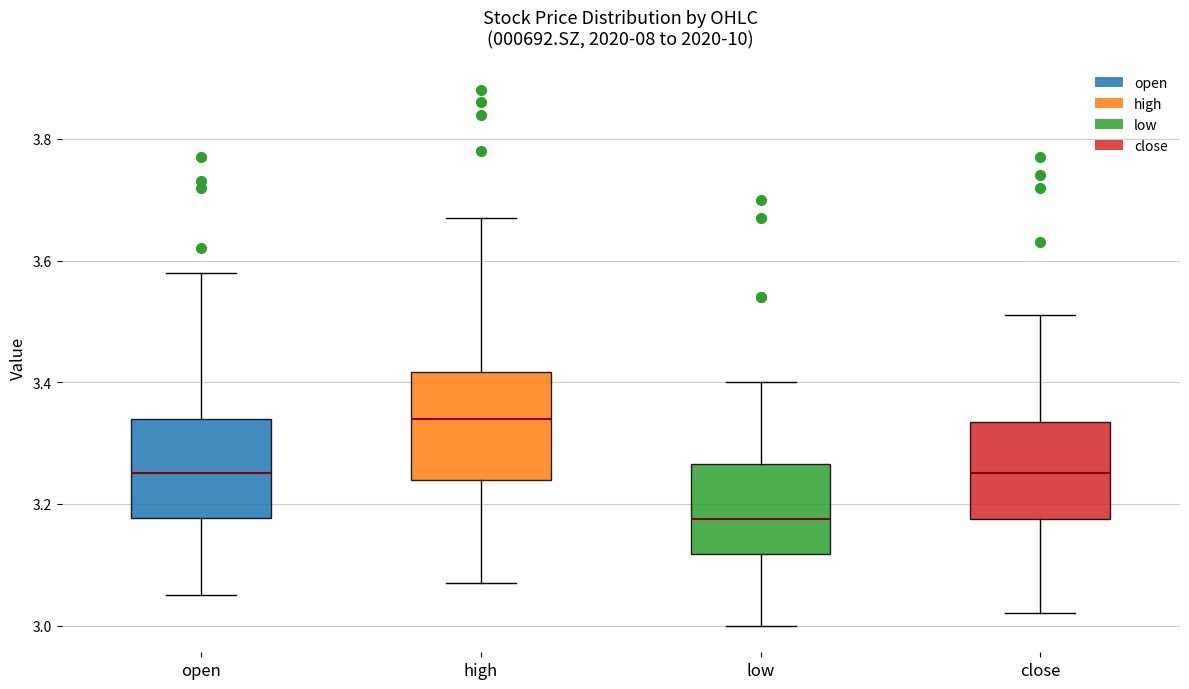

Which box's median line is the lowest?

low